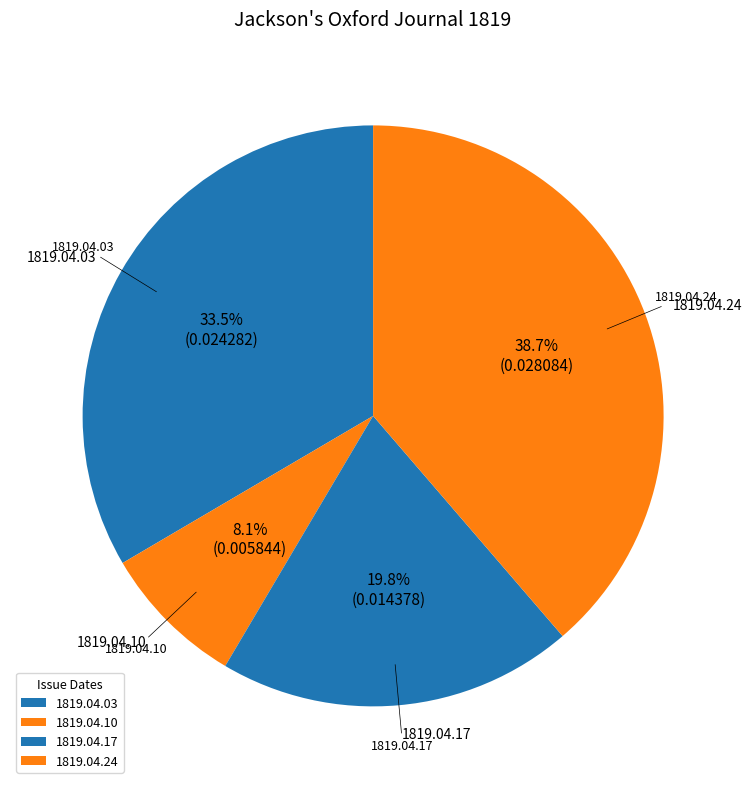

Does 1819.04.10 represent more than half of the total?

No